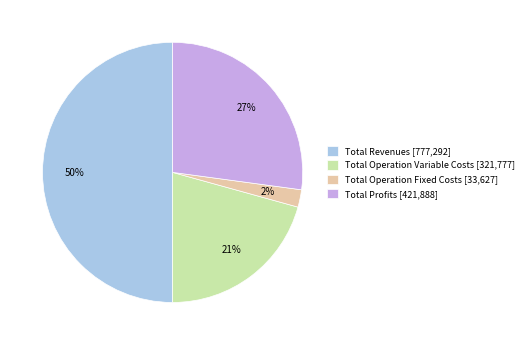

What is the smallest slice in the pie chart?

Total Operation Fixed Costs [33,627]